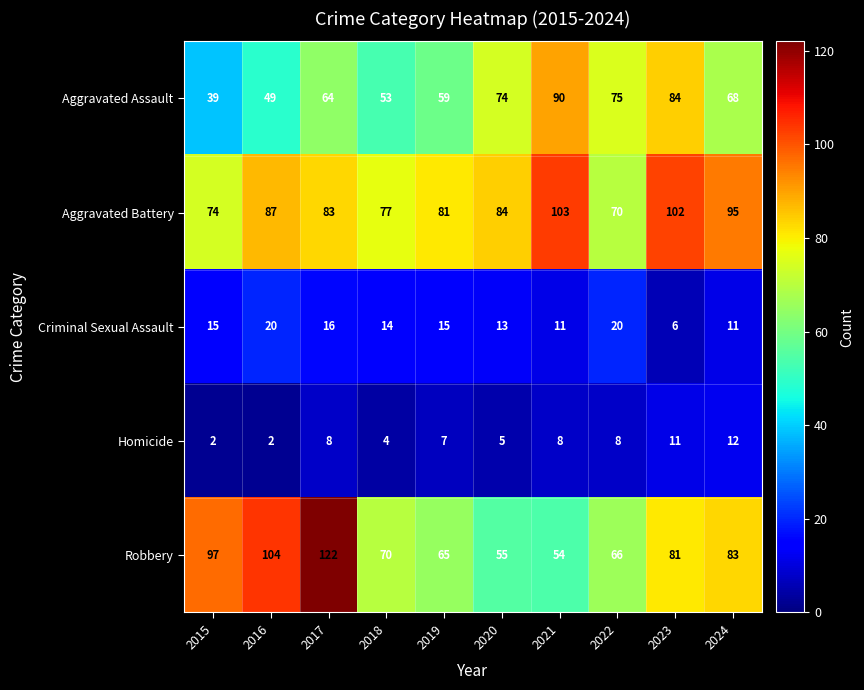

Which series has the largest range (max minus min)?

Robbery